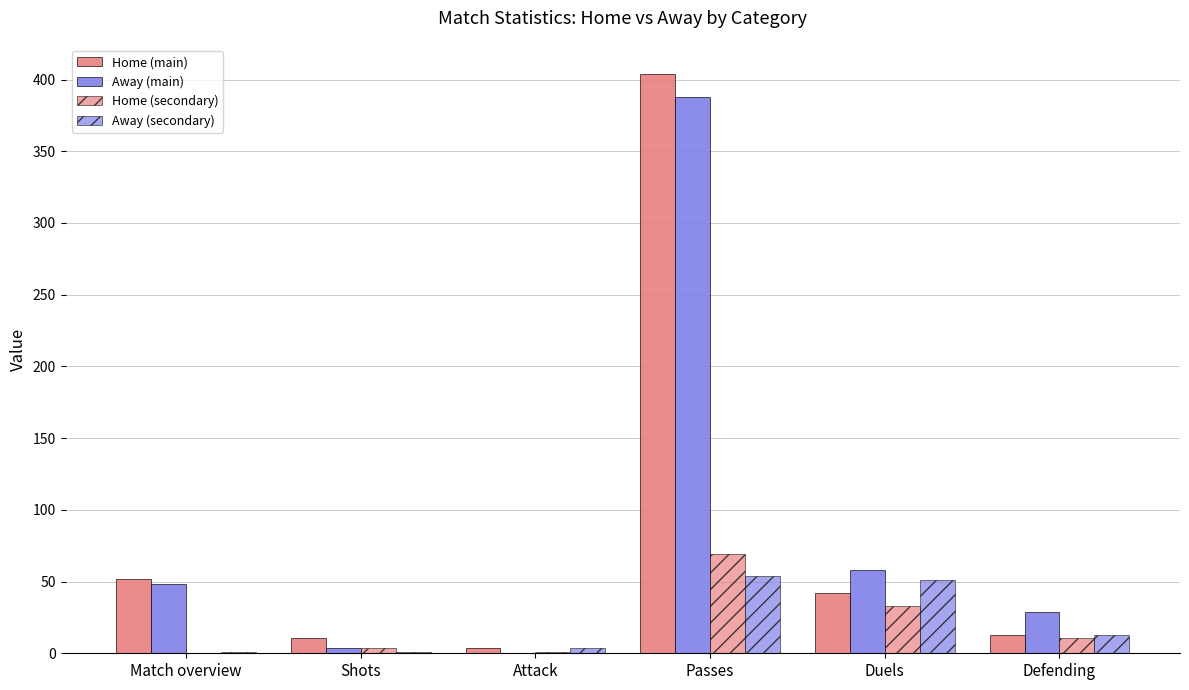

What is the difference between the second highest and second lowest values in the Home (main) series?

41.0